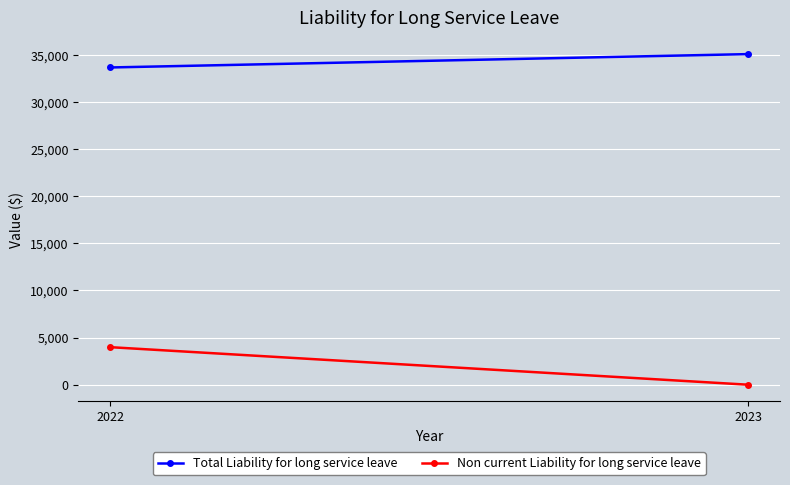

What is the value of the Total Liability for long service leave point at the 1st from the left?

33663